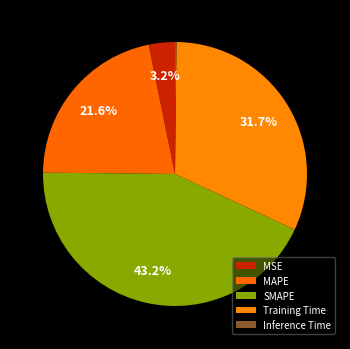

To the nearest percent, what is the difference between the largest and smallest slice percentages?

43%